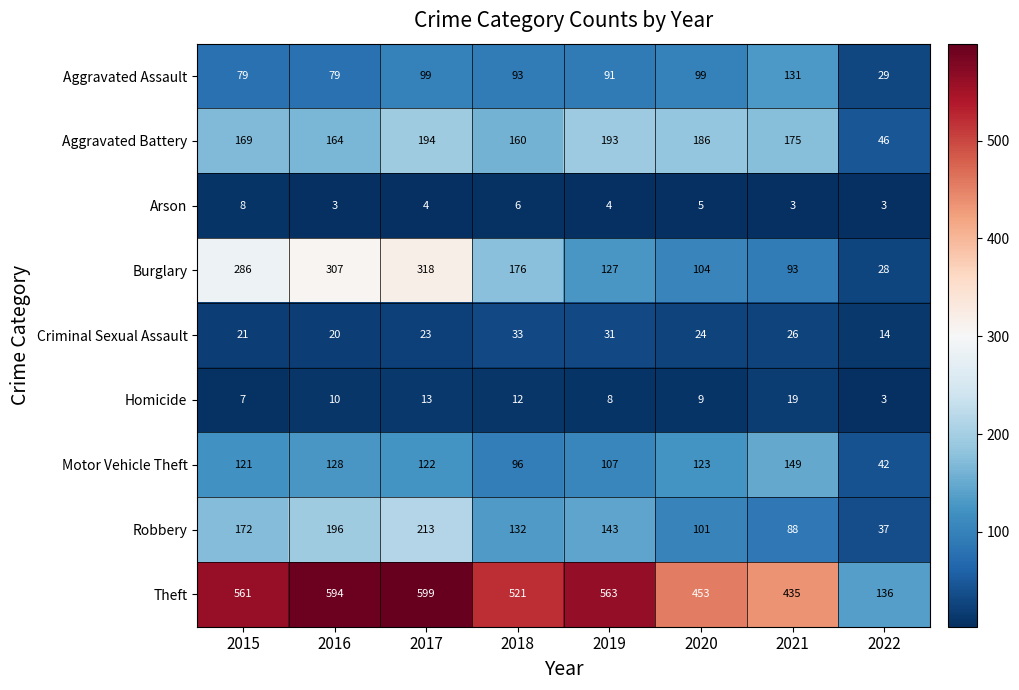

Read the Aggravated Assault value at 2022.

29